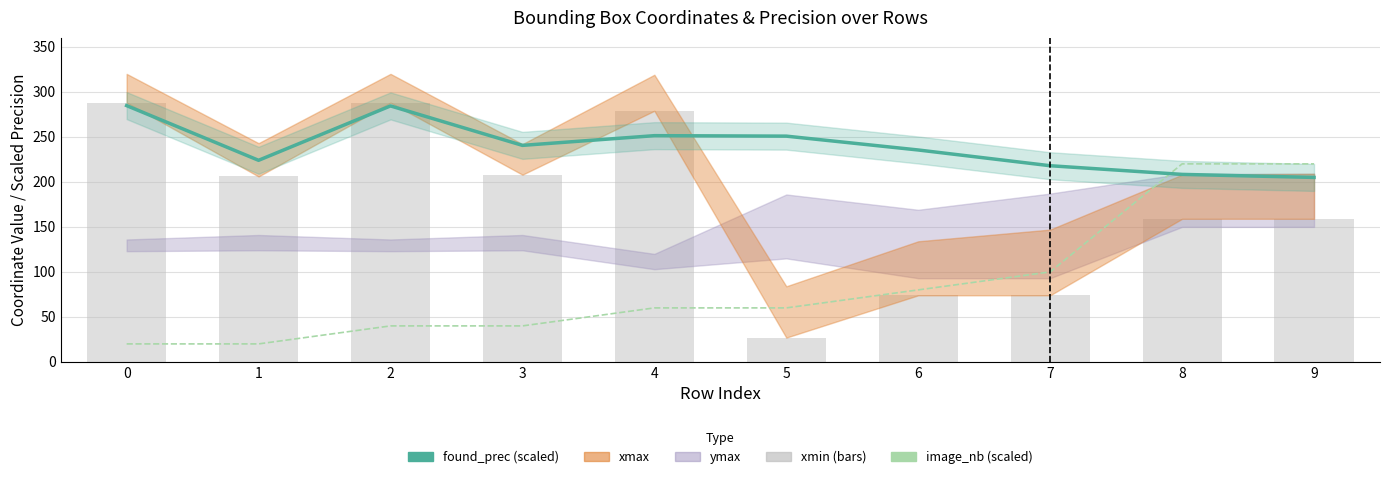

What is the highest value of the xmin series?

288.0